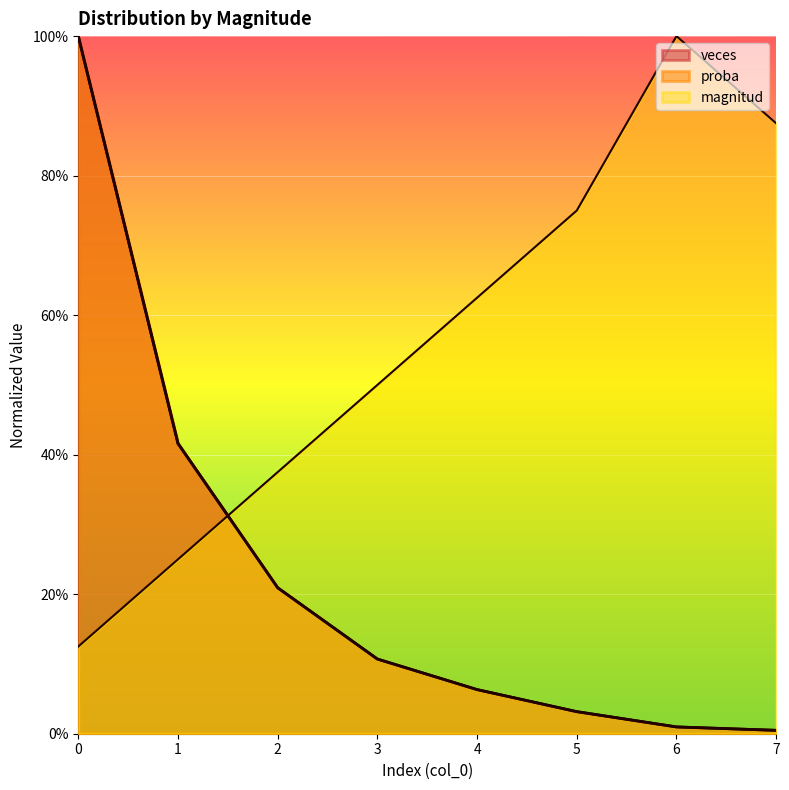

What is the sum of the magnitud values at 5 and 1?

1.0